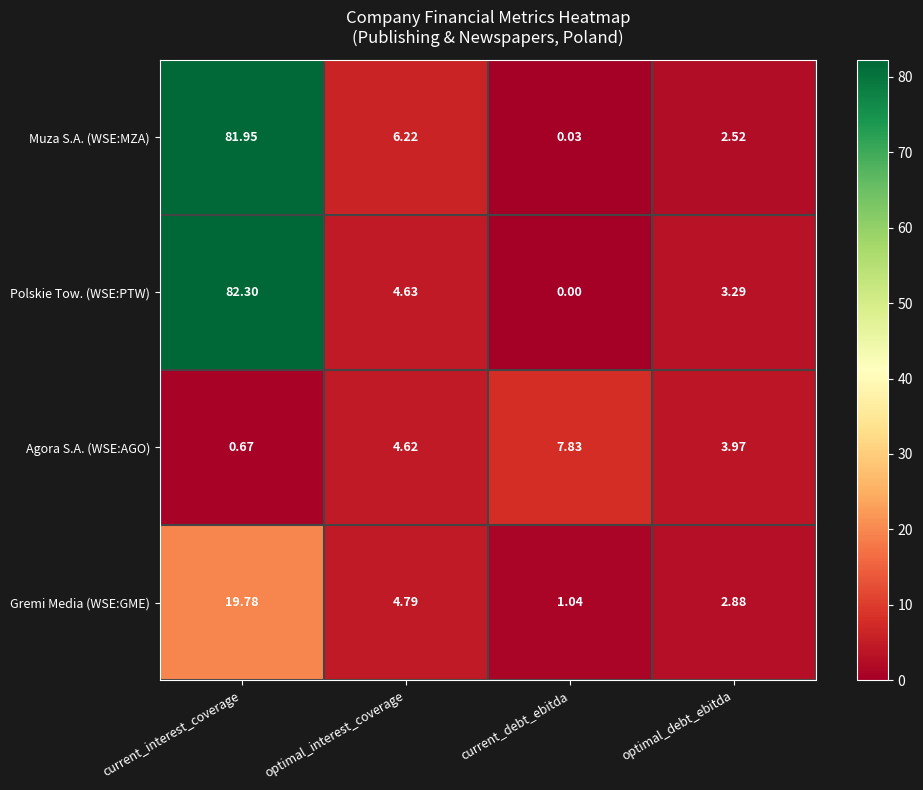

At which label does Agora S.A. (WSE:AGO) first exceed 4?

optimal_interest_coverage